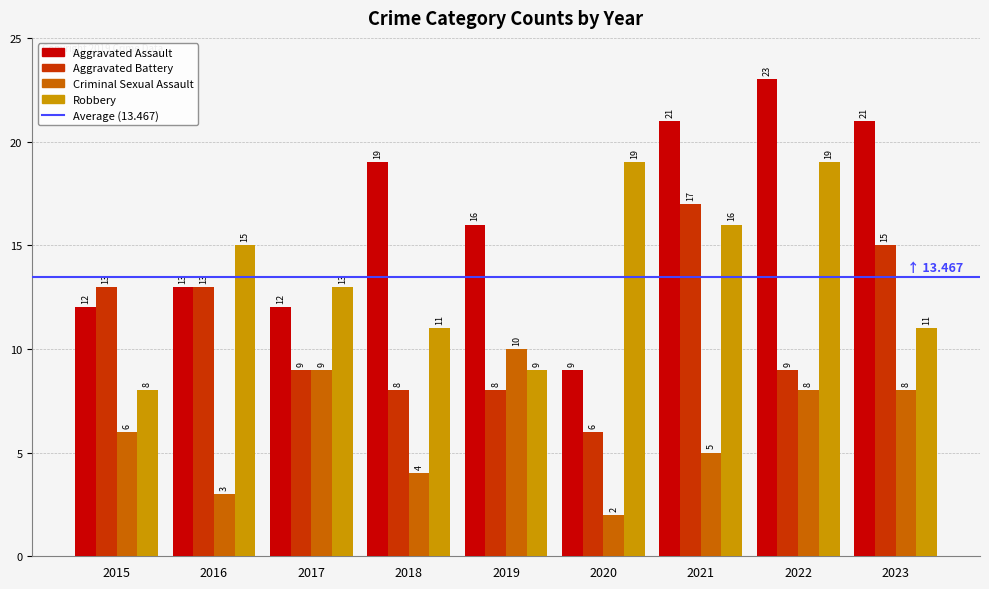

At which label does Aggravated Battery reach its peak?

2021